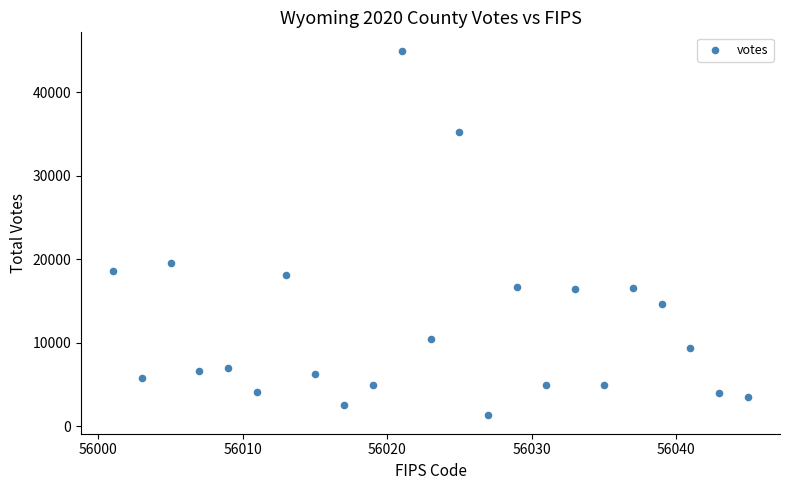

What Y value in the scatter plot is closest to 23145?

19566